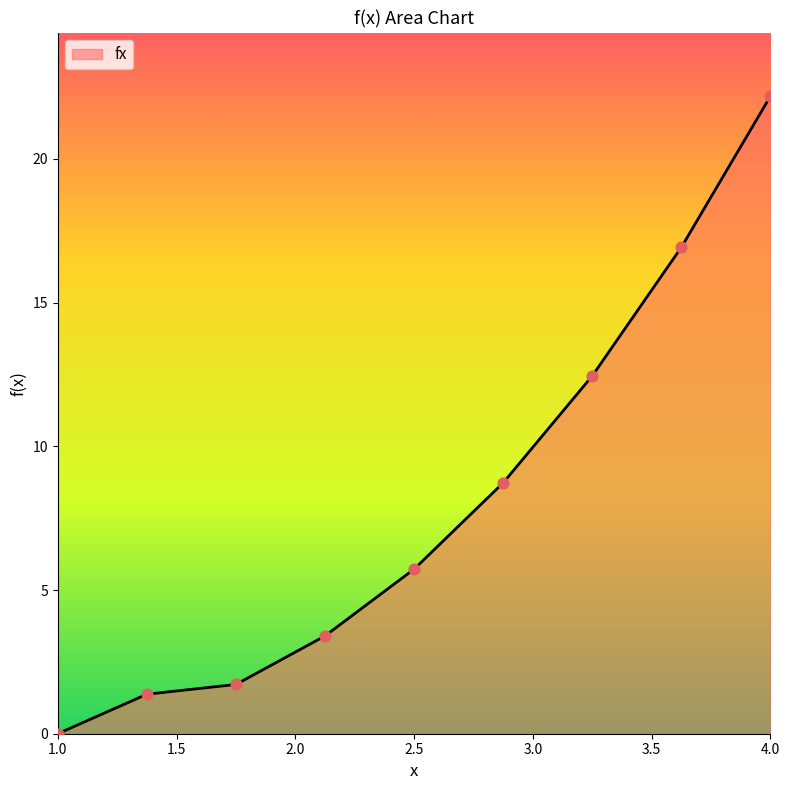

What is the greatest value displayed?

22.2